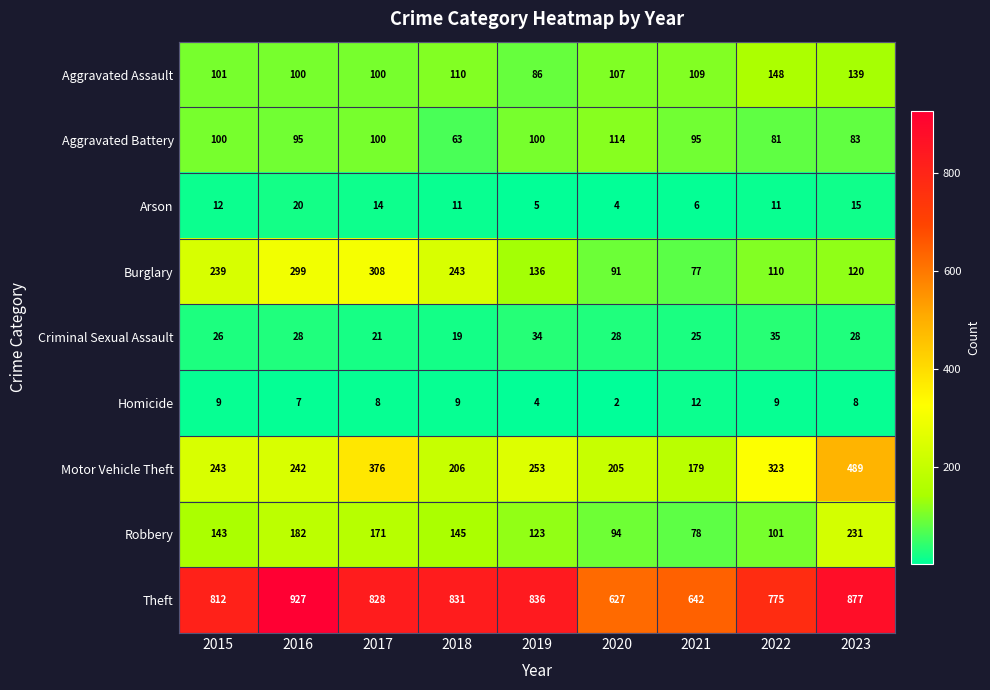

What is the sum of all Burglary values?

1623